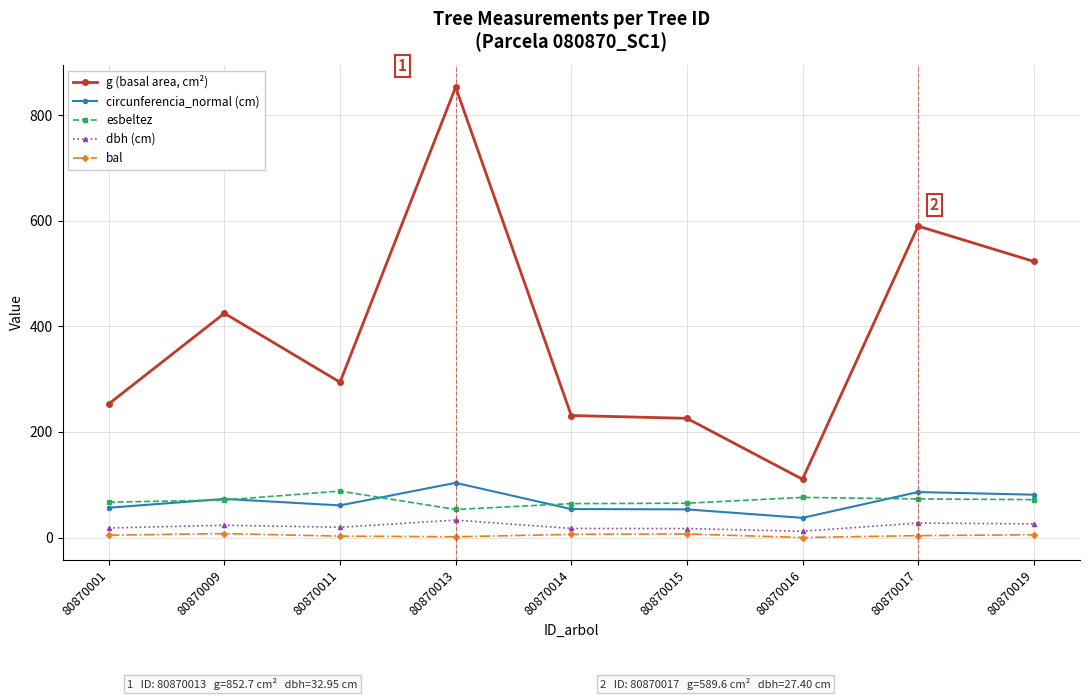

Rank the series at 80870019 from lowest to highest value.

bal, dbh (cm), esbeltez, circunferencia_normal (cm), g (basal area, cm²)